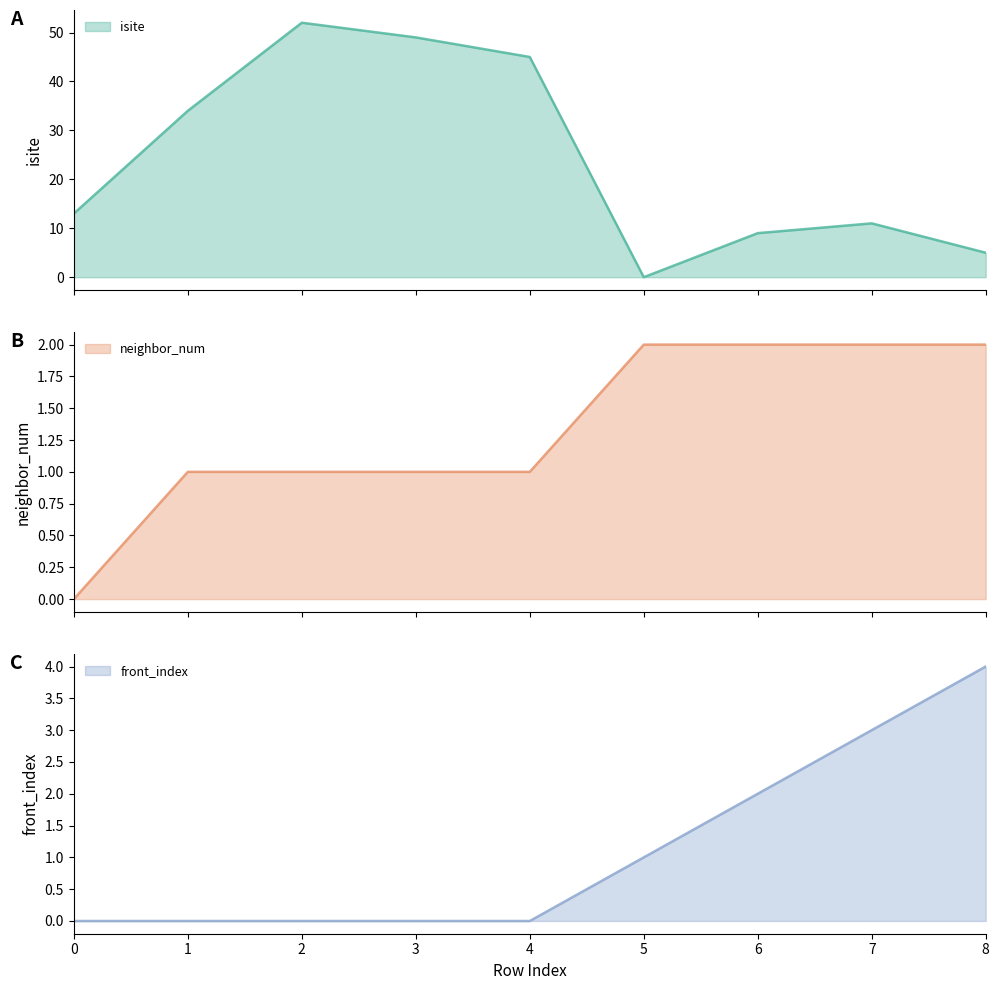

Between 2 and 4, which series saw the biggest shift?

isite